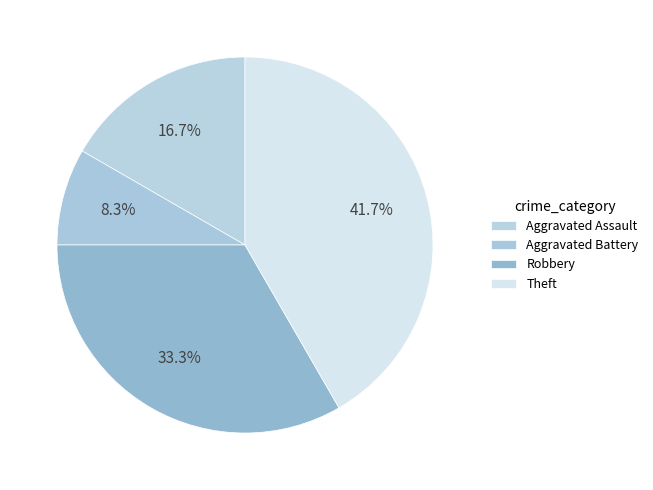

Rank the categories by value from lowest to highest.

Aggravated Battery, Aggravated Assault, Robbery, Theft